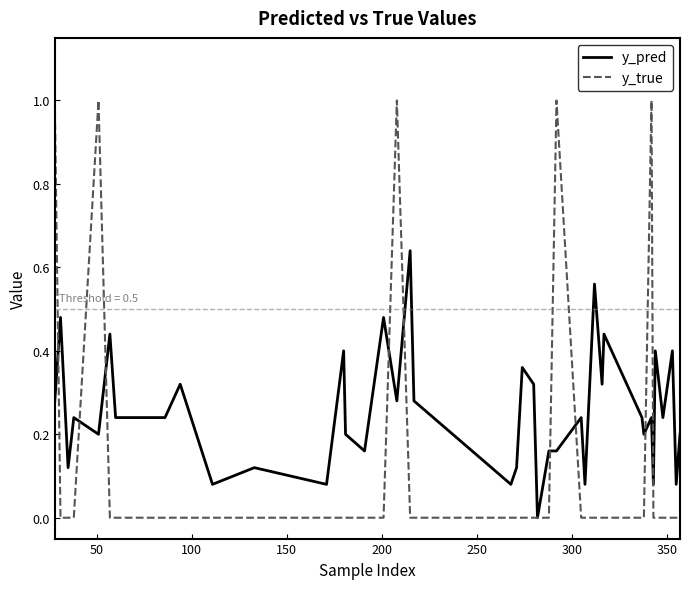

Which series has the largest total across all categories?

y_pred